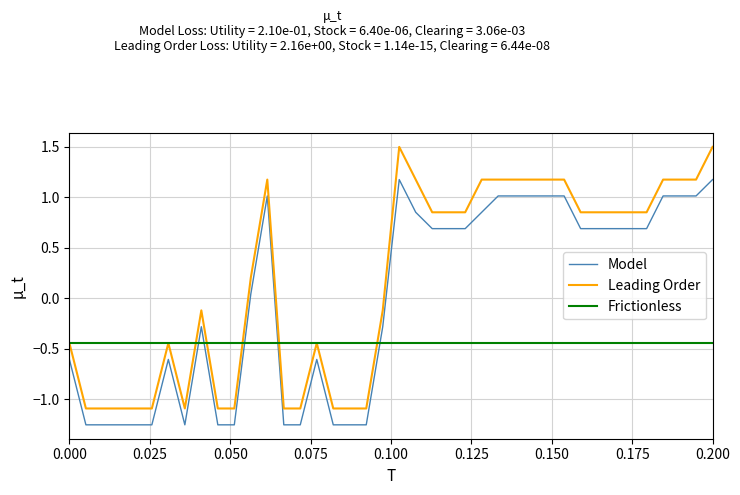

What is the minimum value for Leading Order?

-1.1